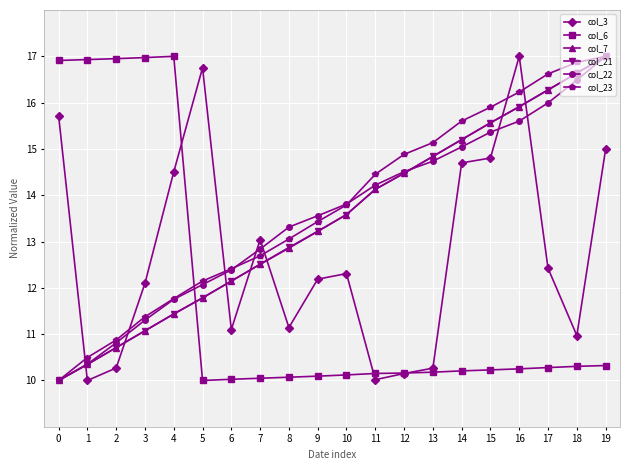

What is the sum of all col_22 values?

271.1